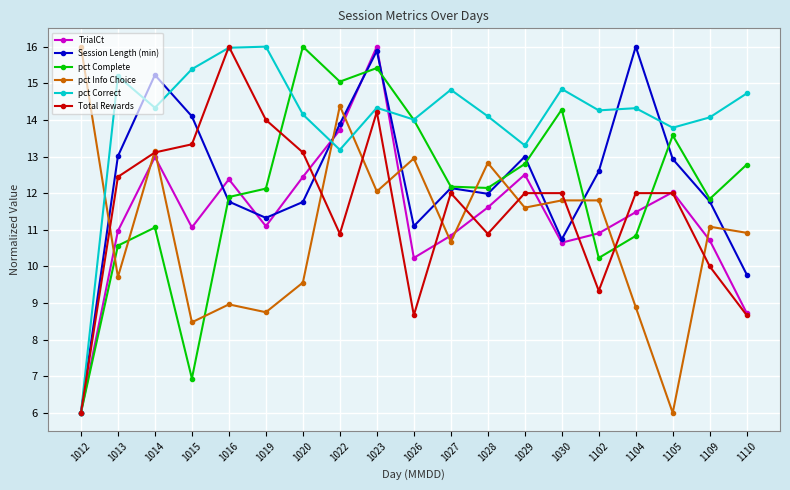

What is the value of the pct Info Choice point at the 17th from the left?

6.0